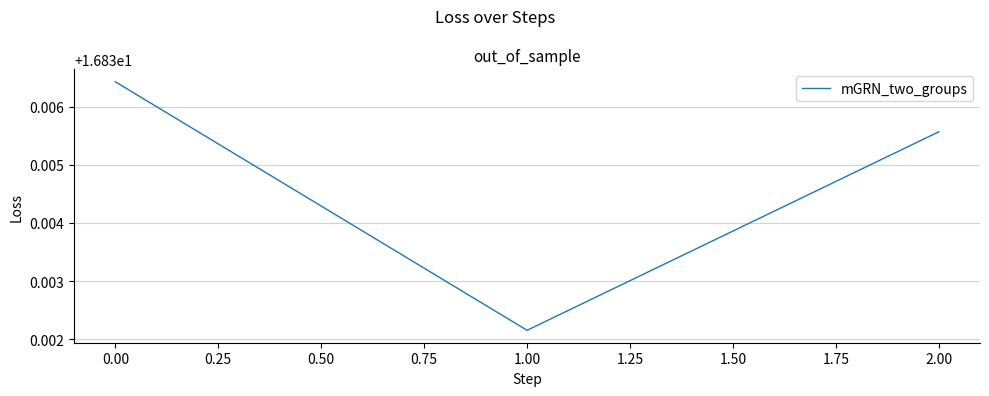

Count the values in the range 16 to 17.

3